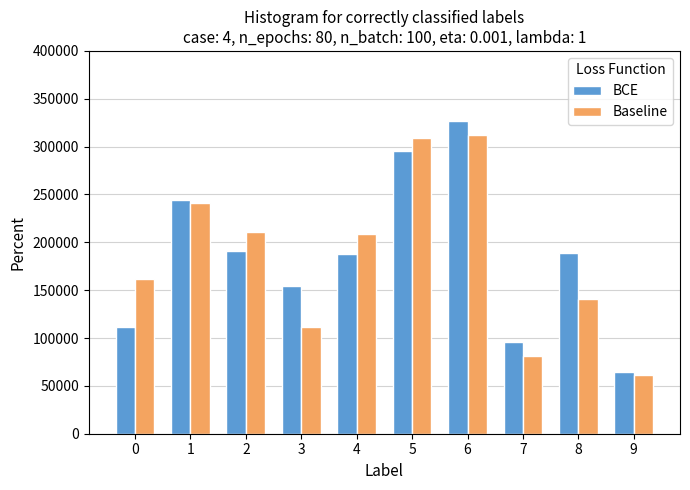

What is the value of the Baseline bar at the 10th from the left?

61300.0